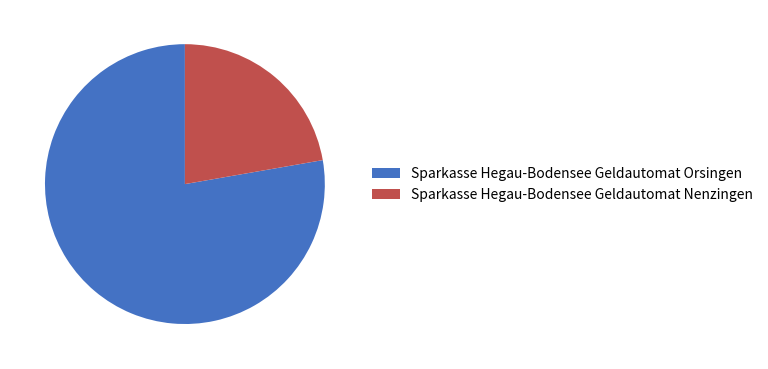

Rank the categories by value from highest to lowest.

Sparkasse Hegau-Bodensee Geldautomat Orsingen, Sparkasse Hegau-Bodensee Geldautomat Nenzingen